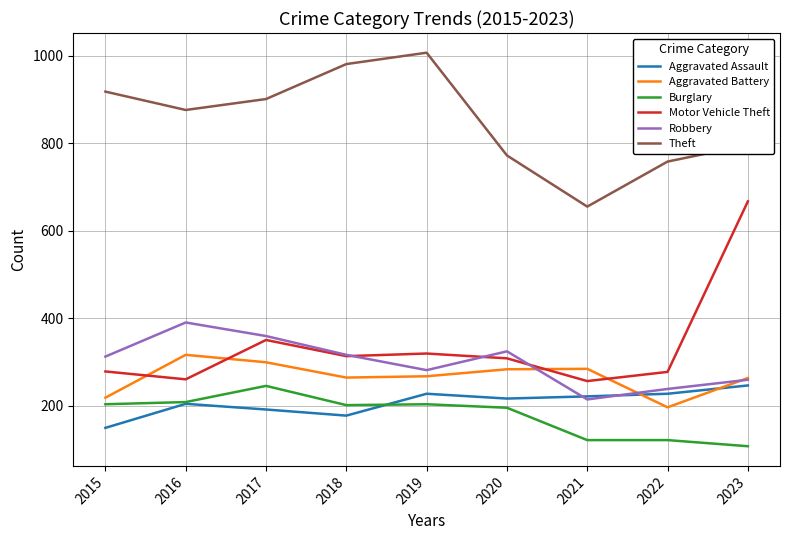

After their last crossing, which series has the higher values: Burglary or Aggravated Assault?

Aggravated Assault